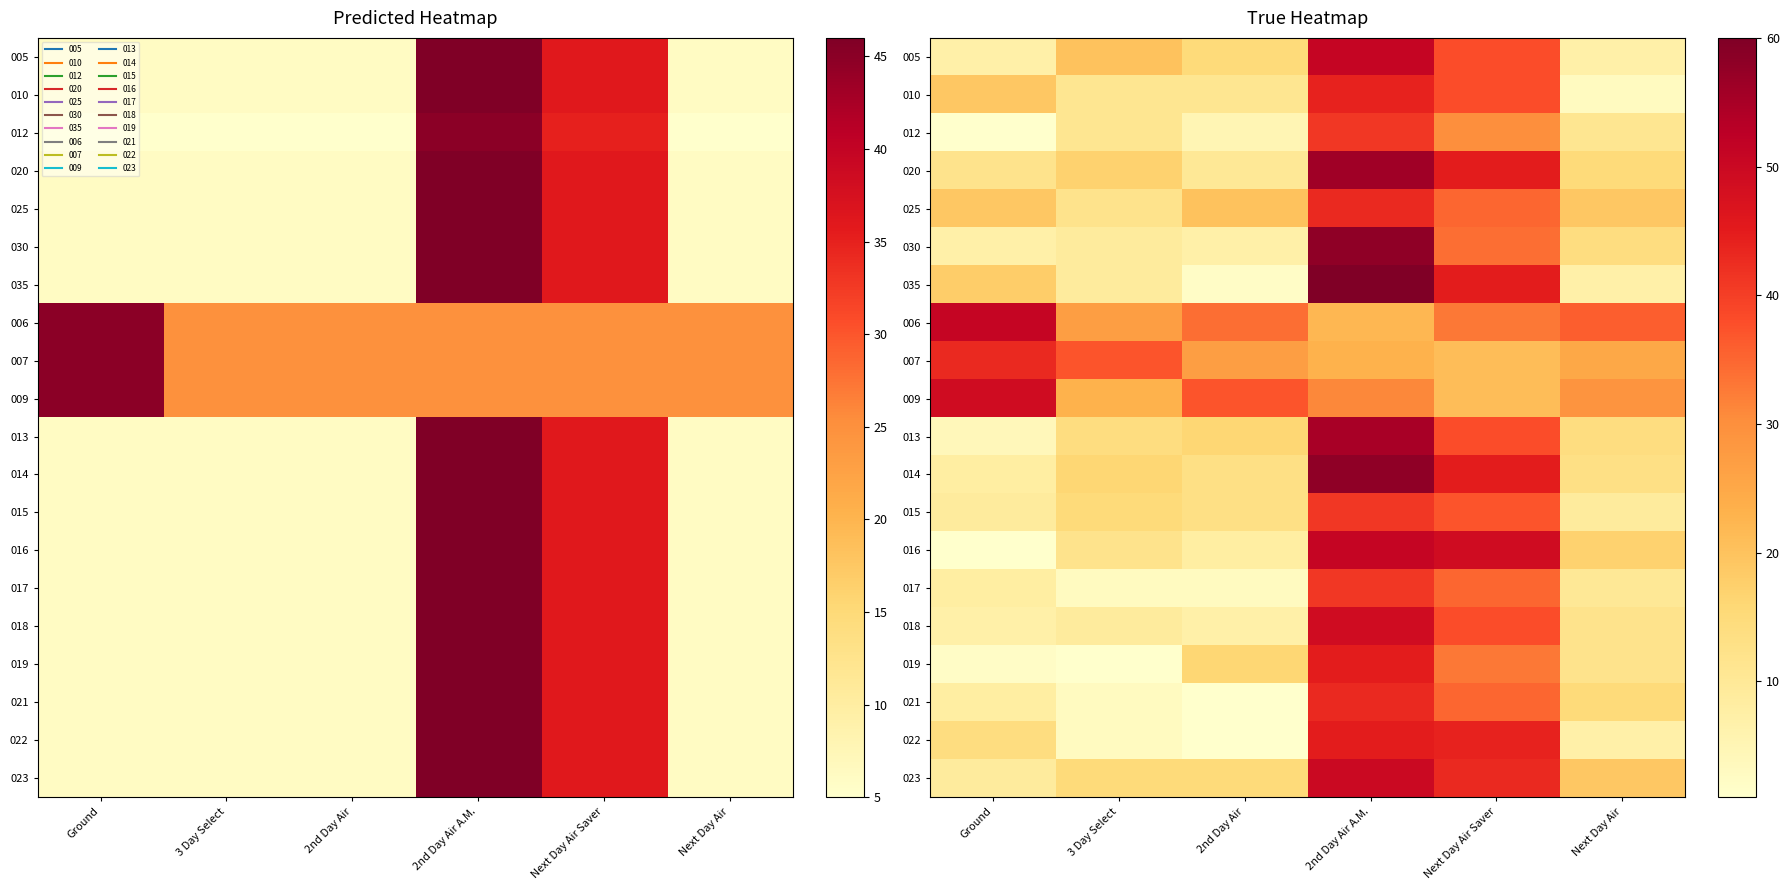

What is the total value across all series at 2nd Day Air A.M.?

907